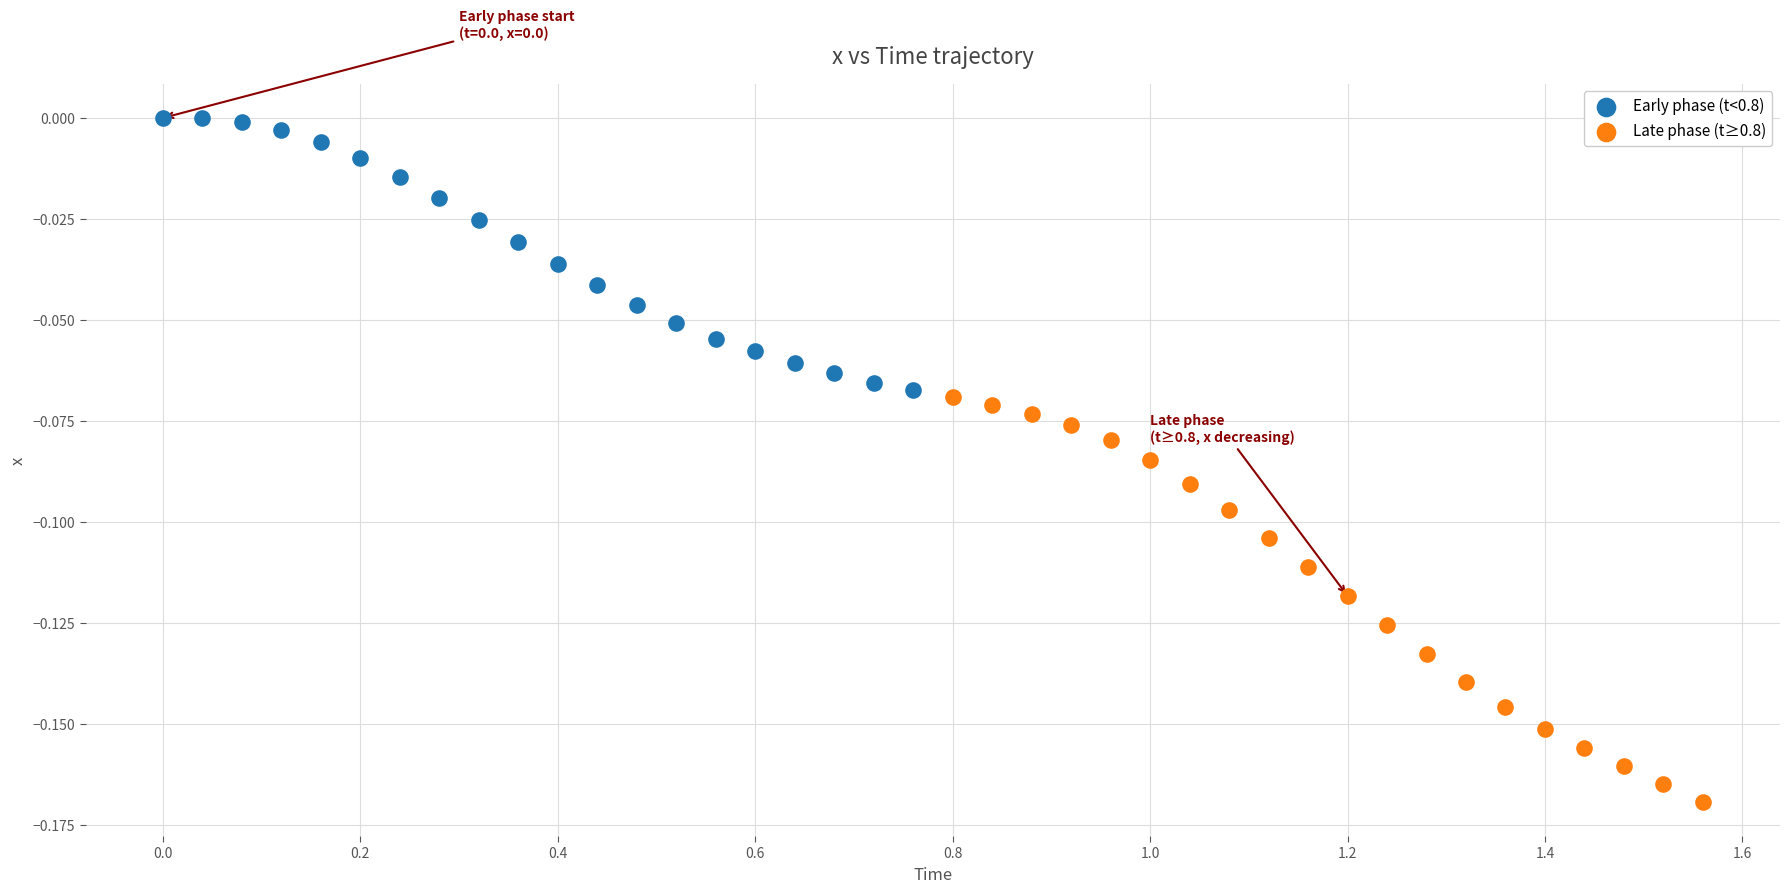

Which series has the widest spread of Y values?

Late phase (t≥0.8)